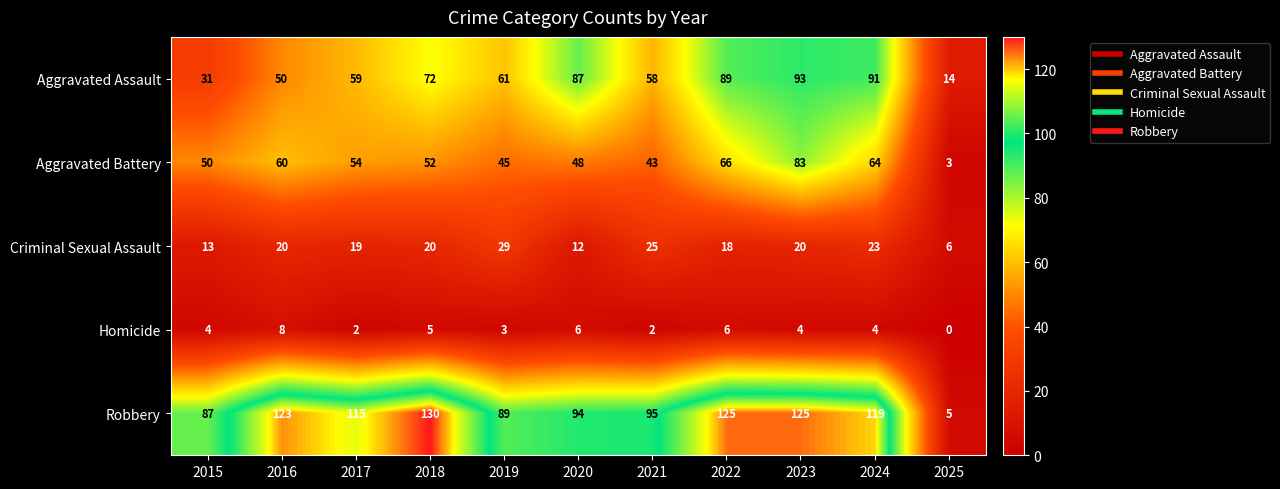

At which category is the sum across all series the highest?

2023